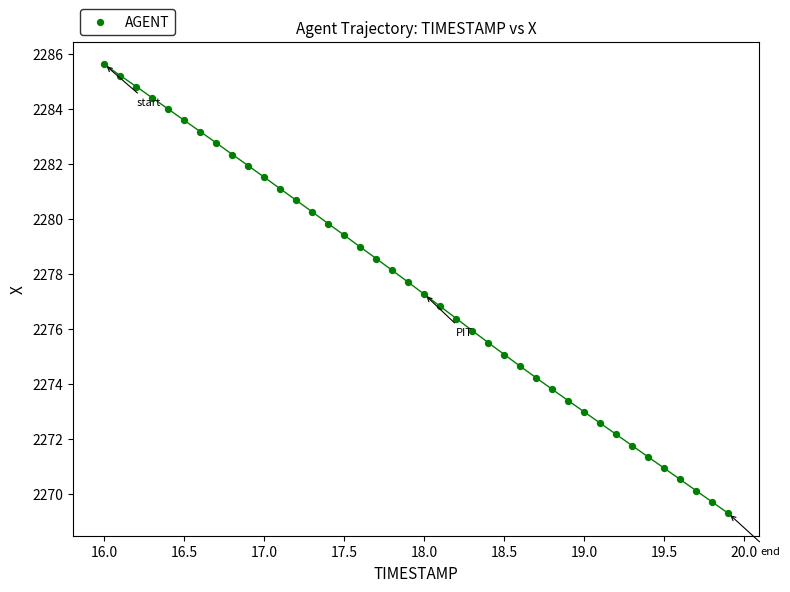

What is the range of Y values (max minus min)?

16.3